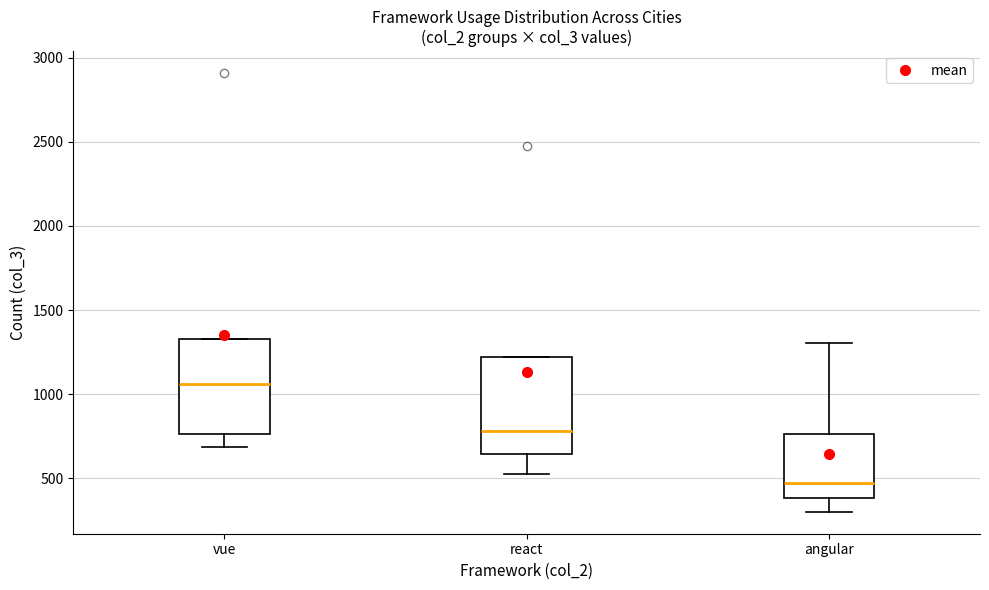

Where does the lower whisker of the box for vue end on the y-axis? The values are not printed on the chart, so give them approximately, as read against the axis.

700